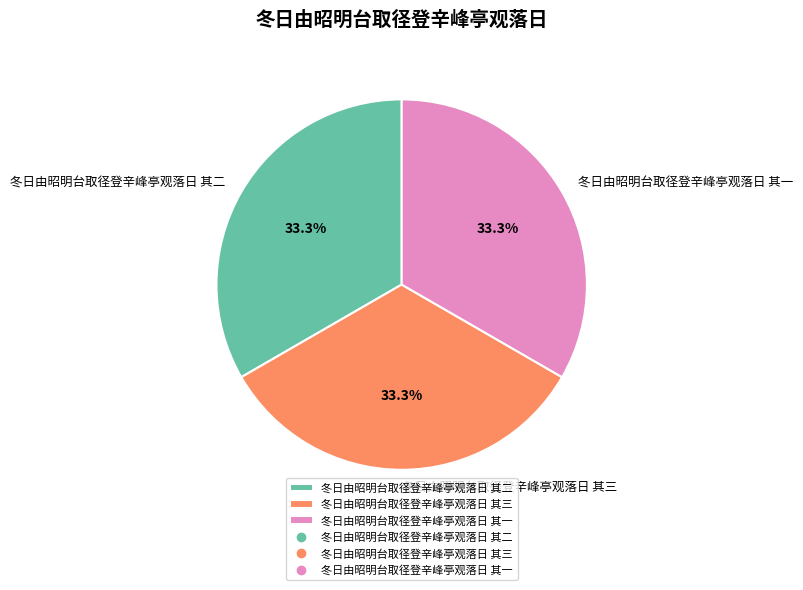

How many segments does this pie chart have?

3